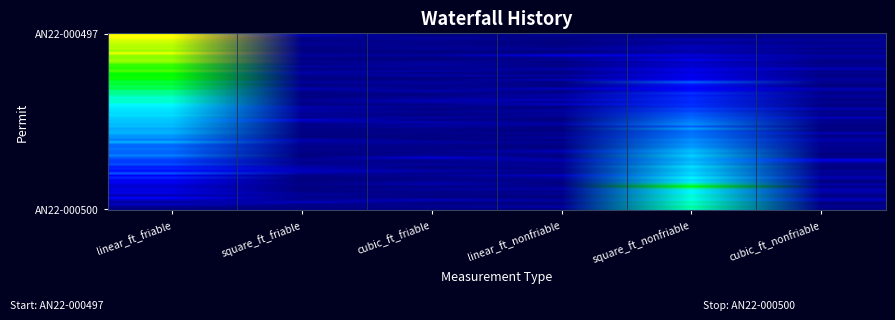

Reading right to left, what are all the values shown in this chart?

AN22-000497: 0	0	0	0	0	911
AN22-000500: 0	600	0	0	0	0